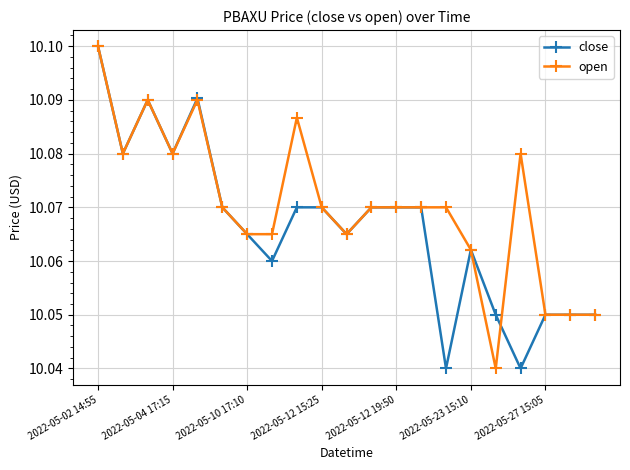

At how many categories does at least one series exceed 10?

21